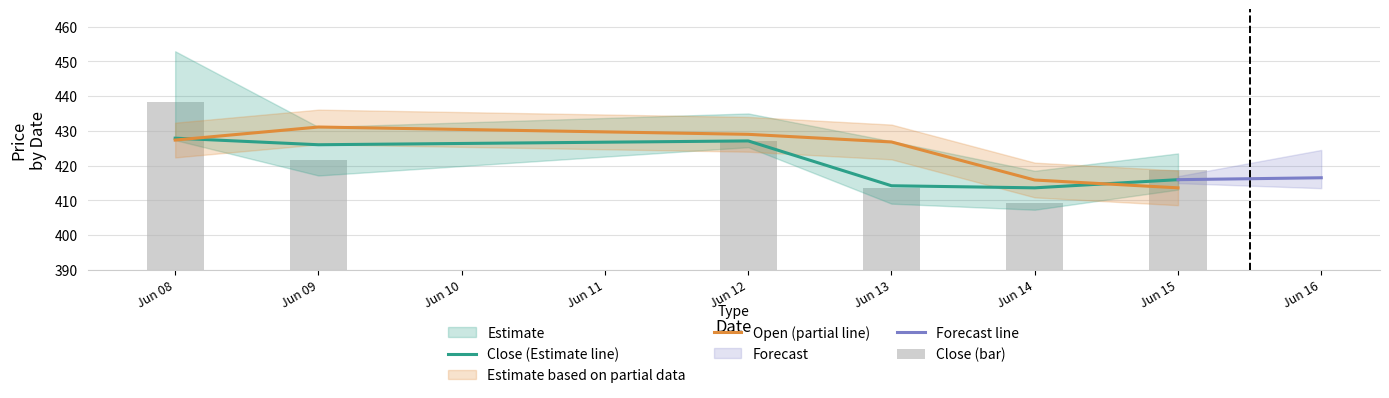

Which series has the largest total across all categories?

Open